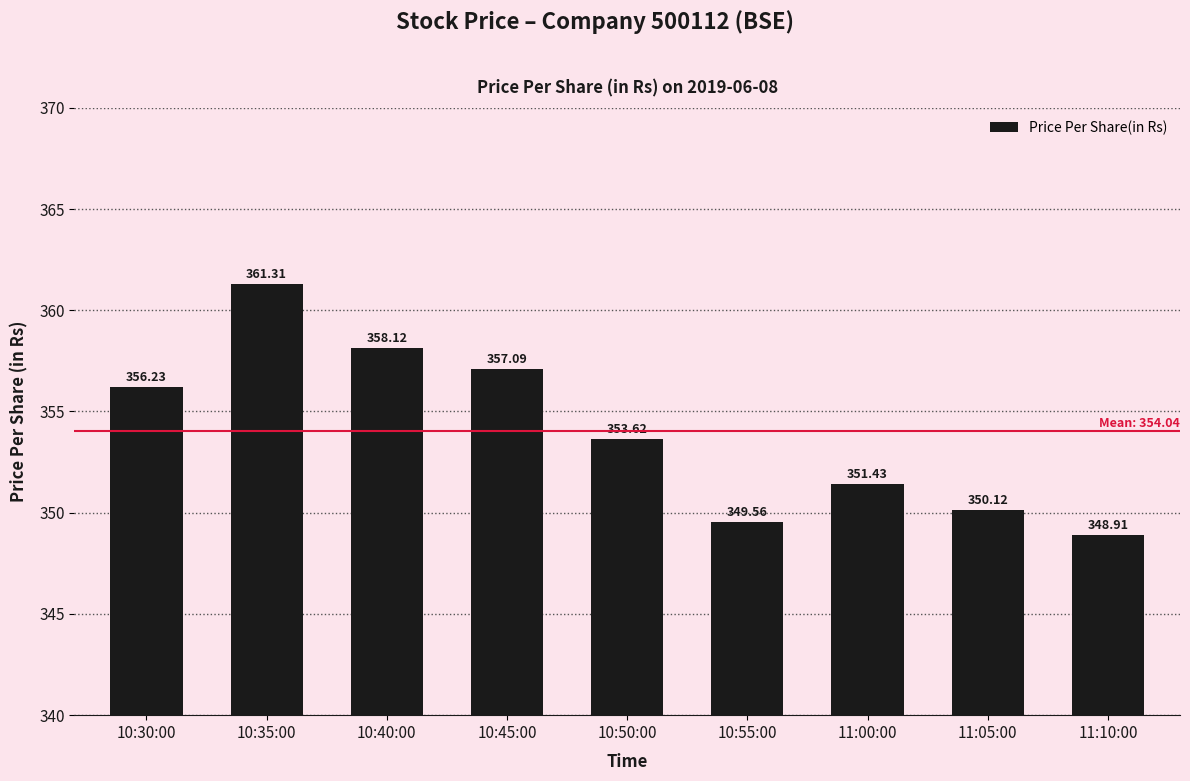

Reading left to right, list all the values displayed in this chart.

10:30:00=356.2	10:35:00=361.3	10:40:00=358.1	10:45:00=357.1	10:50:00=353.6	10:55:00=349.6	11:00:00=351.4	11:05:00=350.1	11:10:00=348.9